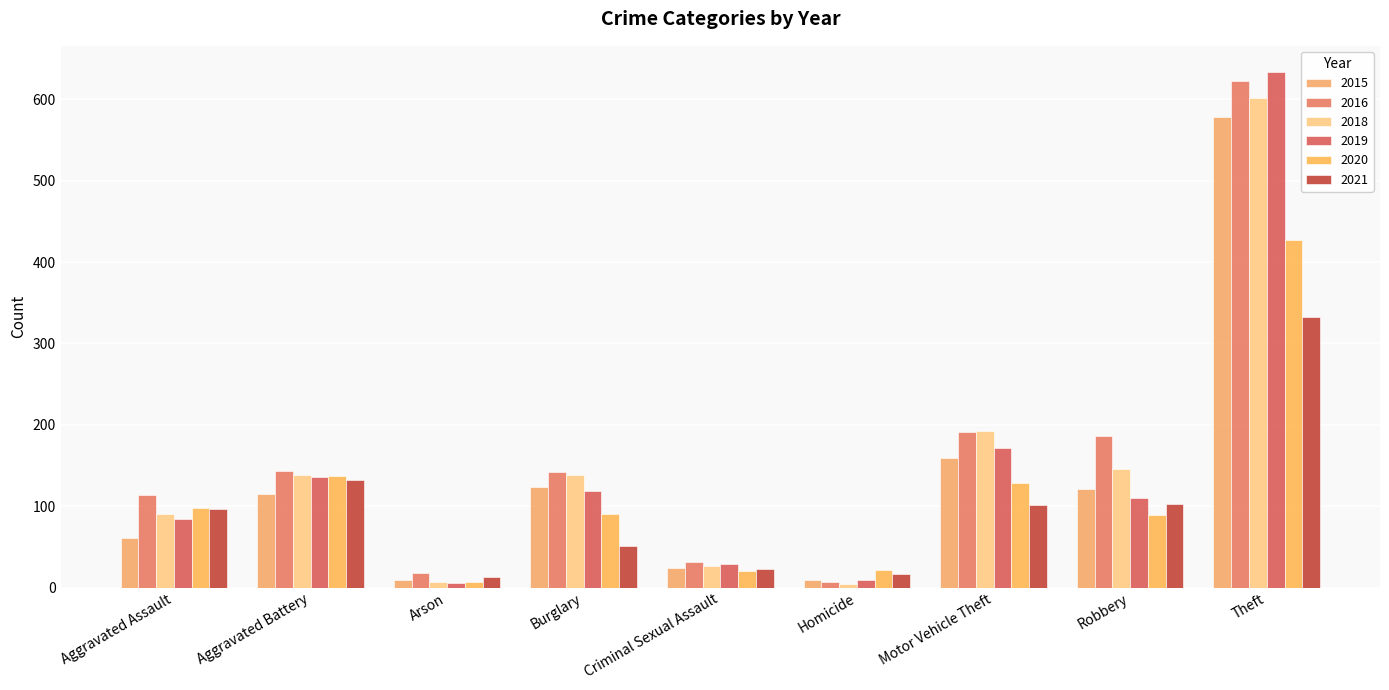

Reading left to right, what are all the values shown in this chart?

2015: 61	115	9	123	24	9	159	121	578
2016: 114	143	18	142	32	7	191	186	623
2018: 90	138	7	138	27	4	192	146	602
2019: 84	136	6	119	29	9	172	110	634
2020: 98	137	7	91	20	21	129	89	427
2021: 96	132	13	51	23	17	101	103	332